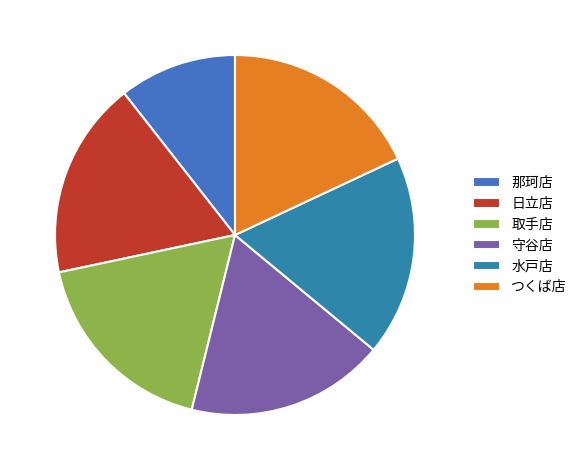

Is 日立店 the majority of the pie?

No